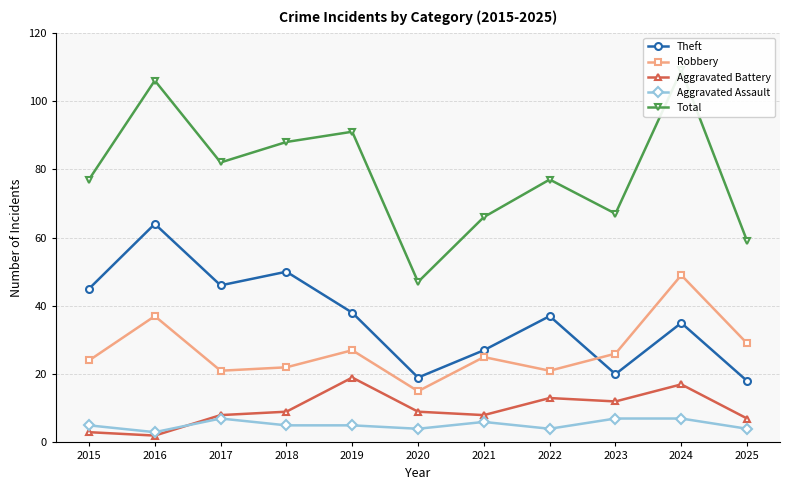

List the series in order of their peak value, lowest first.

Aggravated Assault, Aggravated Battery, Robbery, Theft, Total